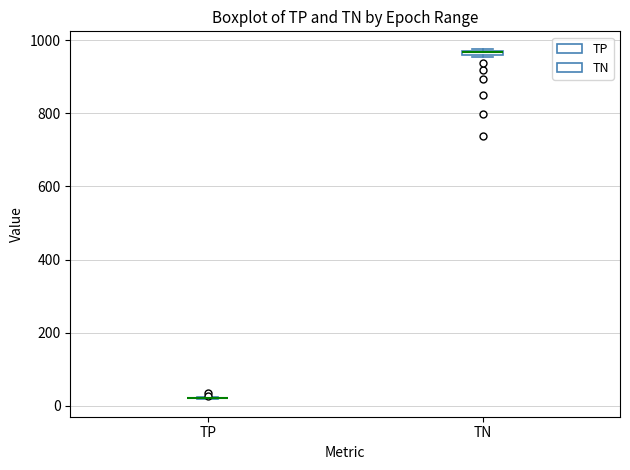

Where is the upper edge of the box for TN on the y-axis? The values are not printed on the chart, so give them approximately, as read against the axis.

980